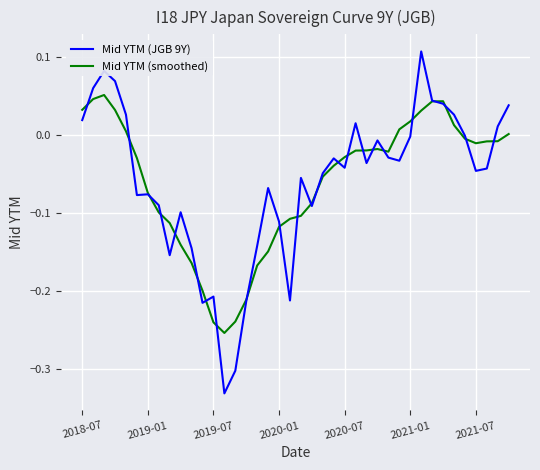

True or false: Mid YTM (JGB 9Y) and Mid YTM (smoothed) intersect in this chart.

True